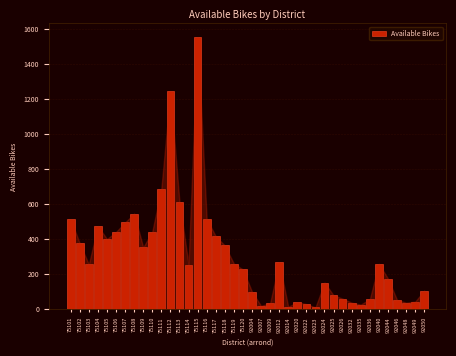

What is the difference between the maximum and minimum values?

1545